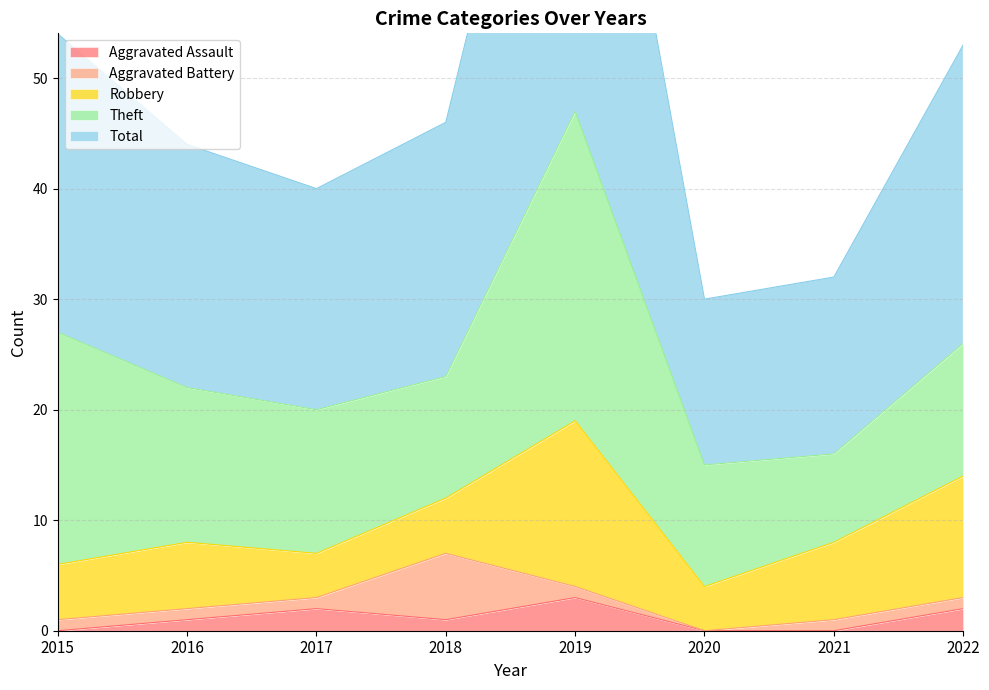

Does the chart have visible grid lines?

Yes